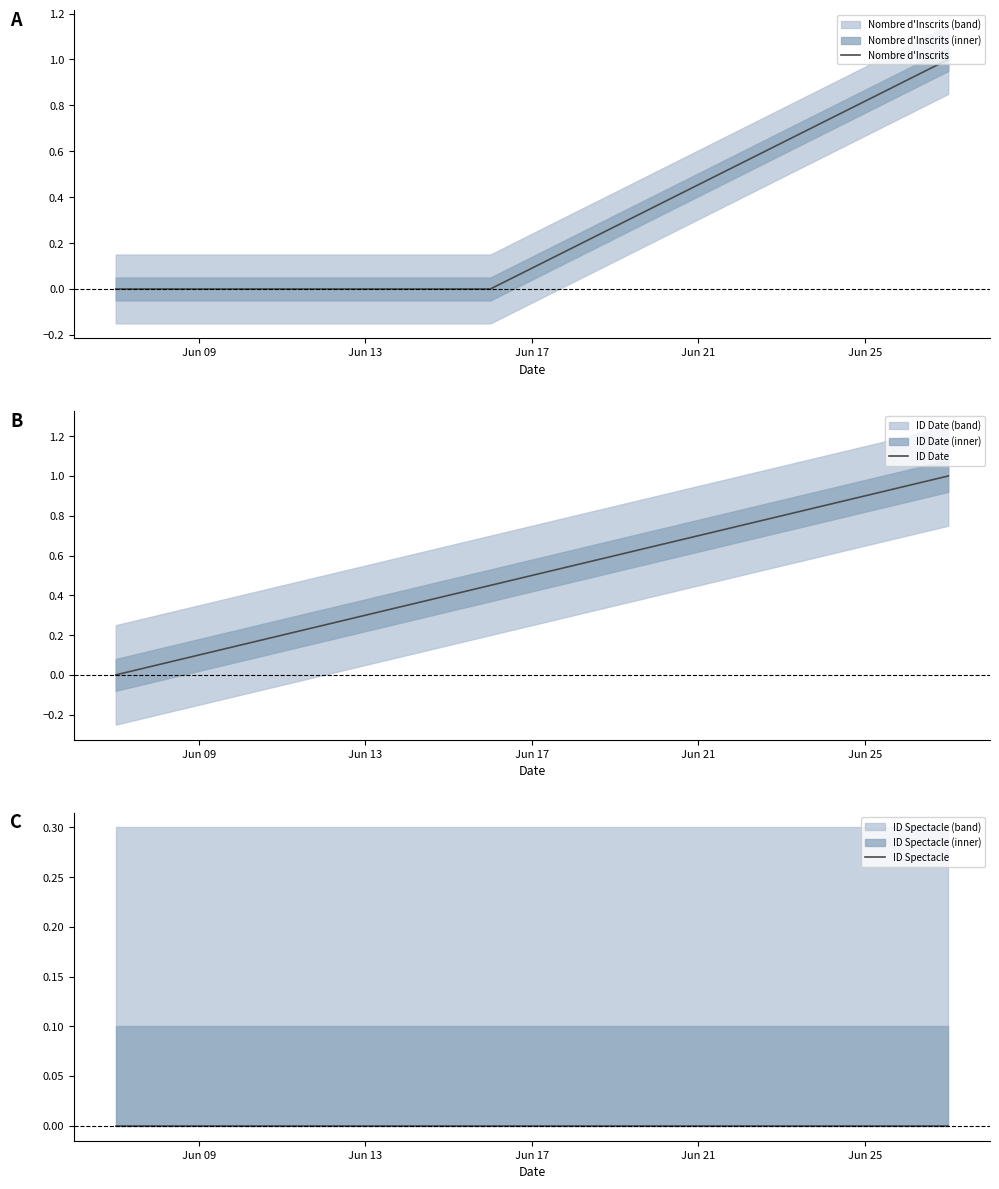

How many lines are shown in the chart?

3